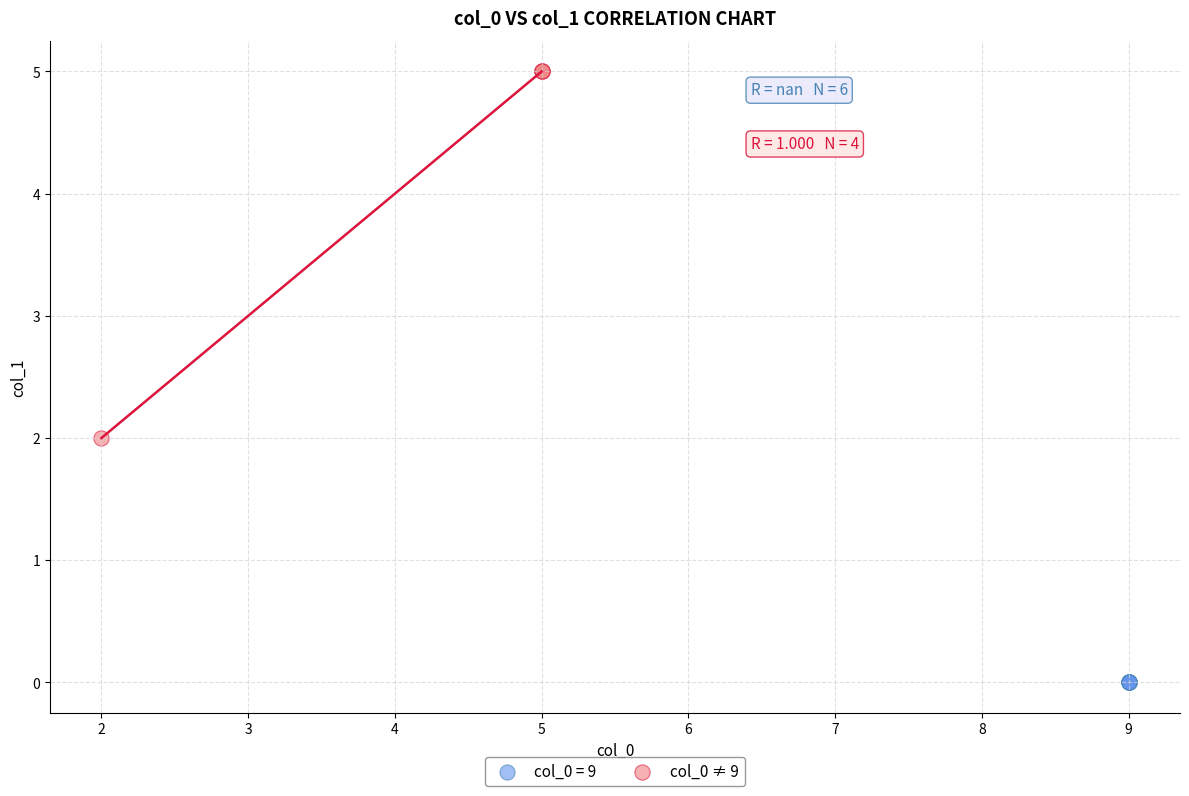

Which series contains the lowest Y value?

col_0 = 9